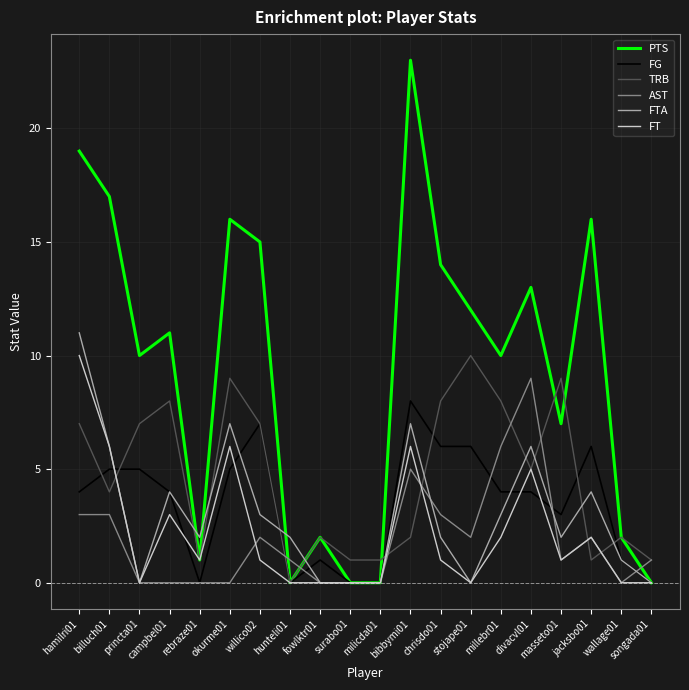

Count the FT values in the range 0 to 5.

16